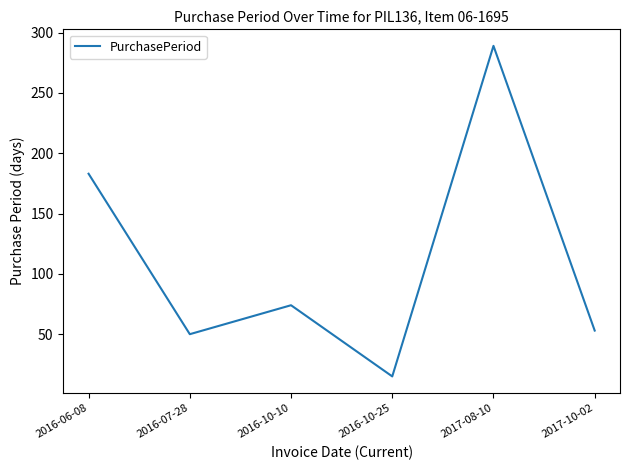

Reading right to left, transcribe all the data shown in this chart.

2017-10-02=53	2017-08-10=289	2016-10-25=15	2016-10-10=74	2016-07-28=50	2016-06-08=183